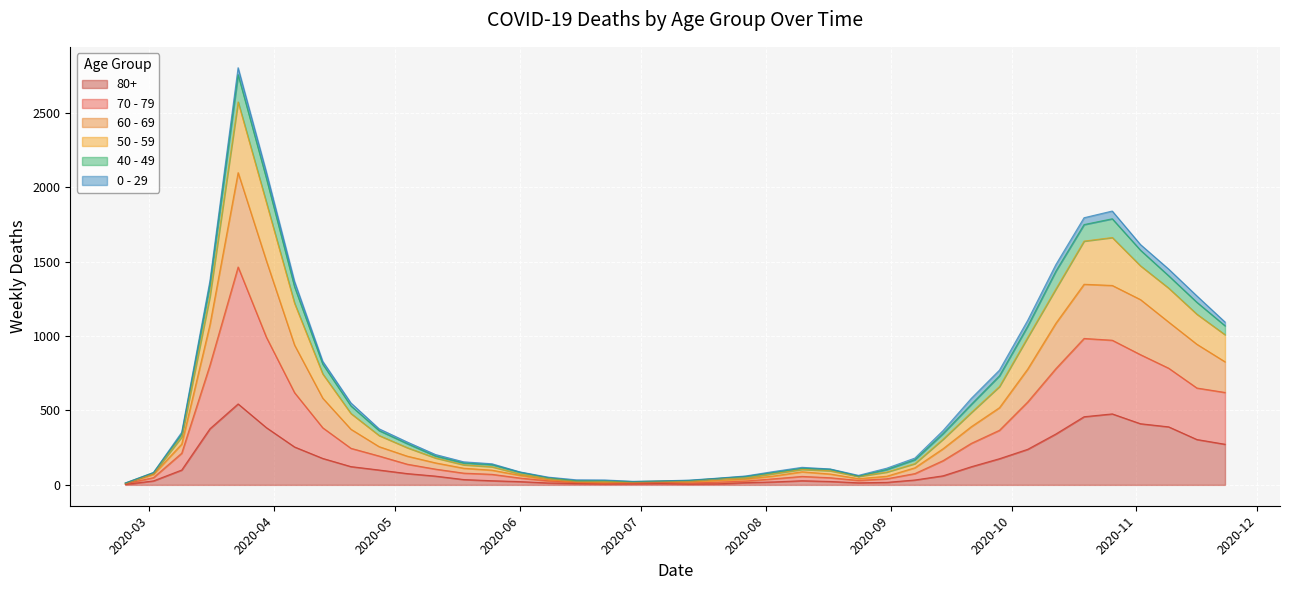

What is the difference between the highest and lowest values at 2020-07-27?

45